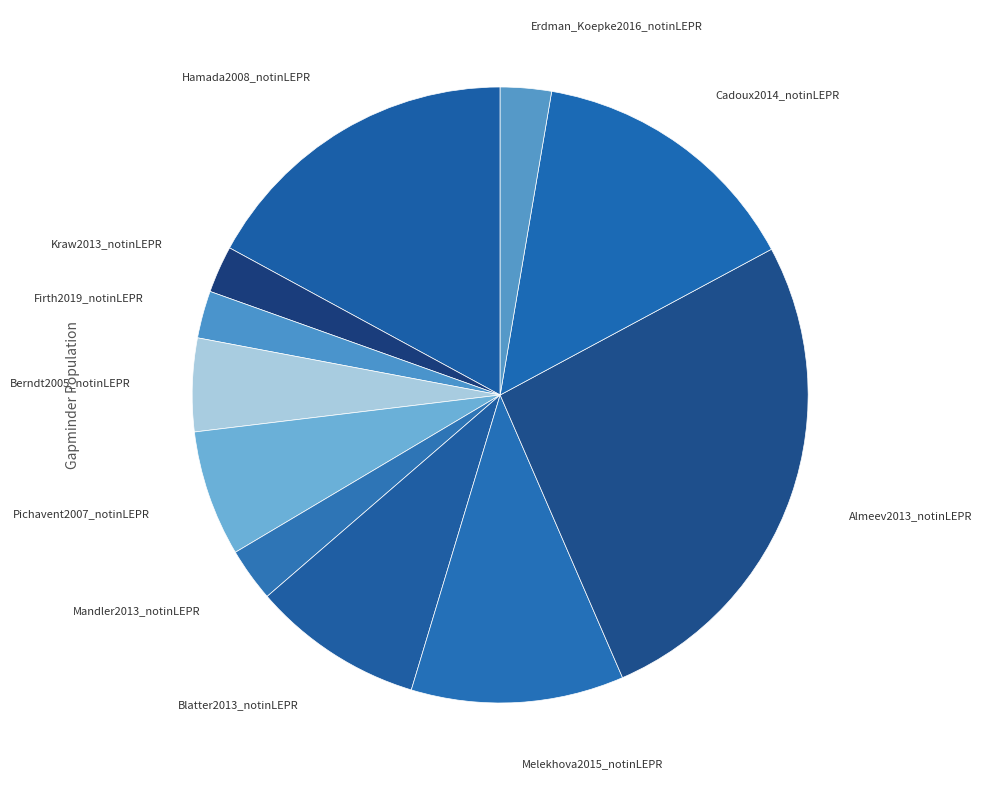

To the nearest percent, what is the difference between the largest and smallest slice percentages?

24%